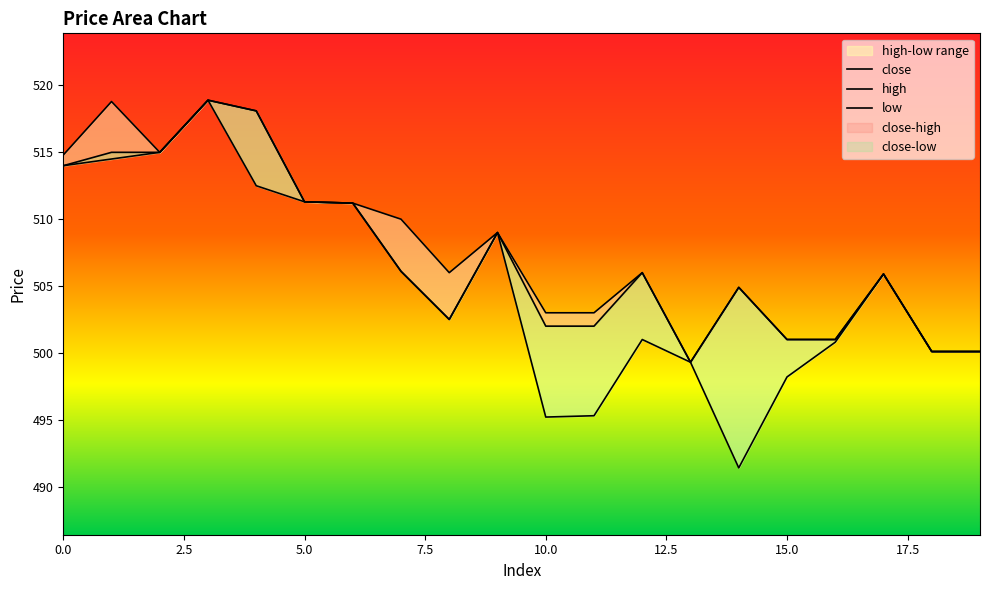

Does the chart have visible grid lines?

No